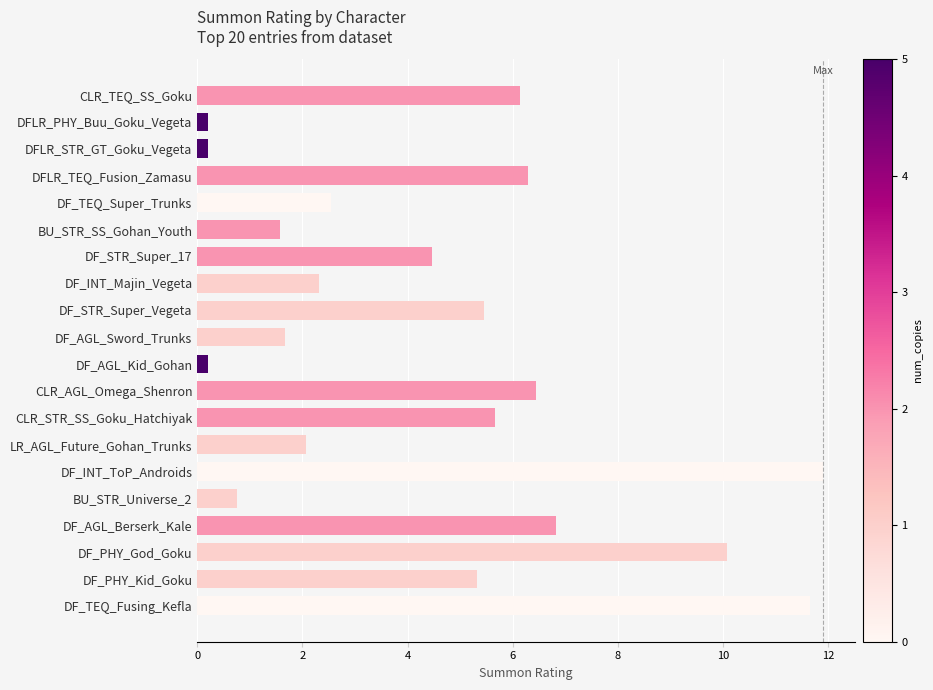

How many bars are there in total?

20